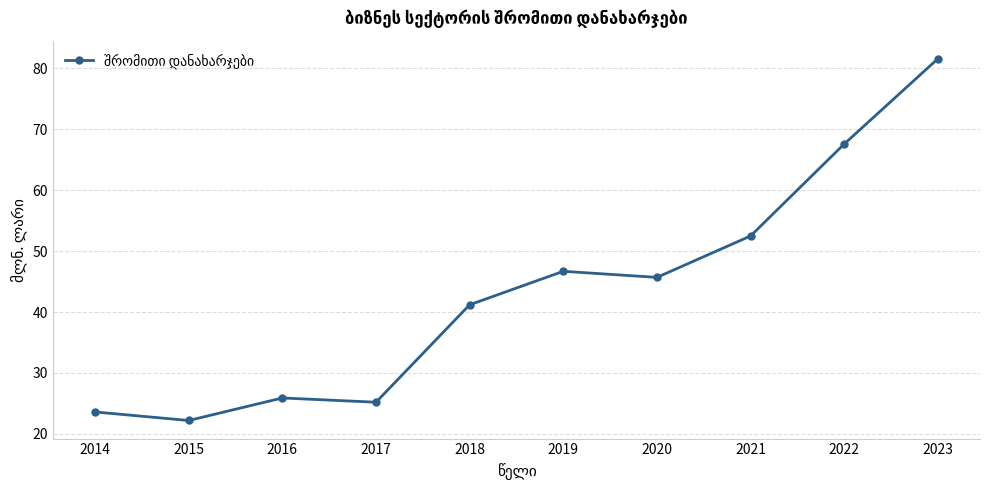

Reading right to left, extract all data points from this chart.

2023=81.6	2022=67.6	2021=52.5	2020=45.7	2019=46.7	2018=41.2	2017=25.2	2016=25.9	2015=22.2	2014=23.6